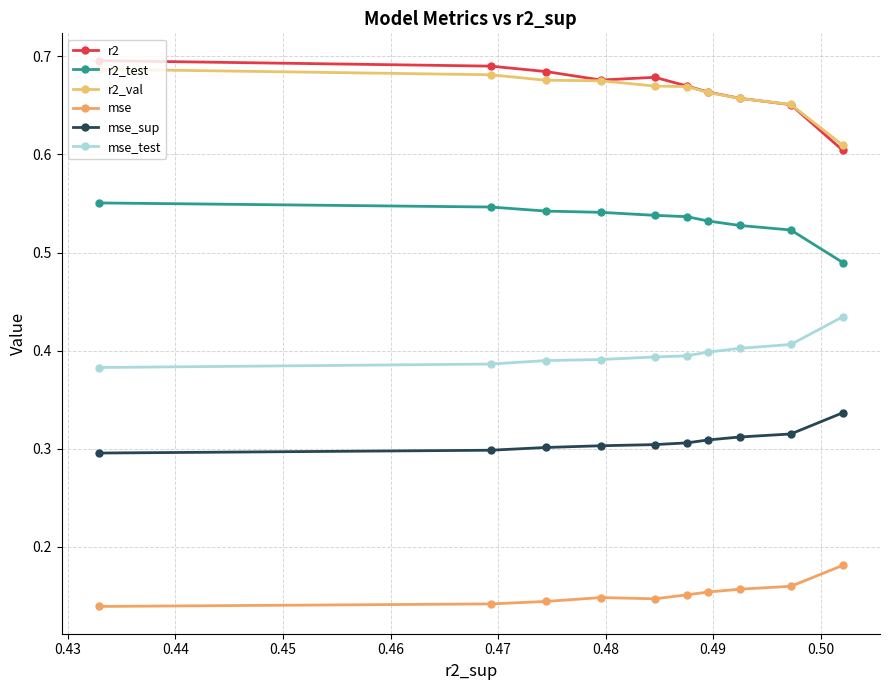

Does the chart display data point markers on the line(s)?

Yes